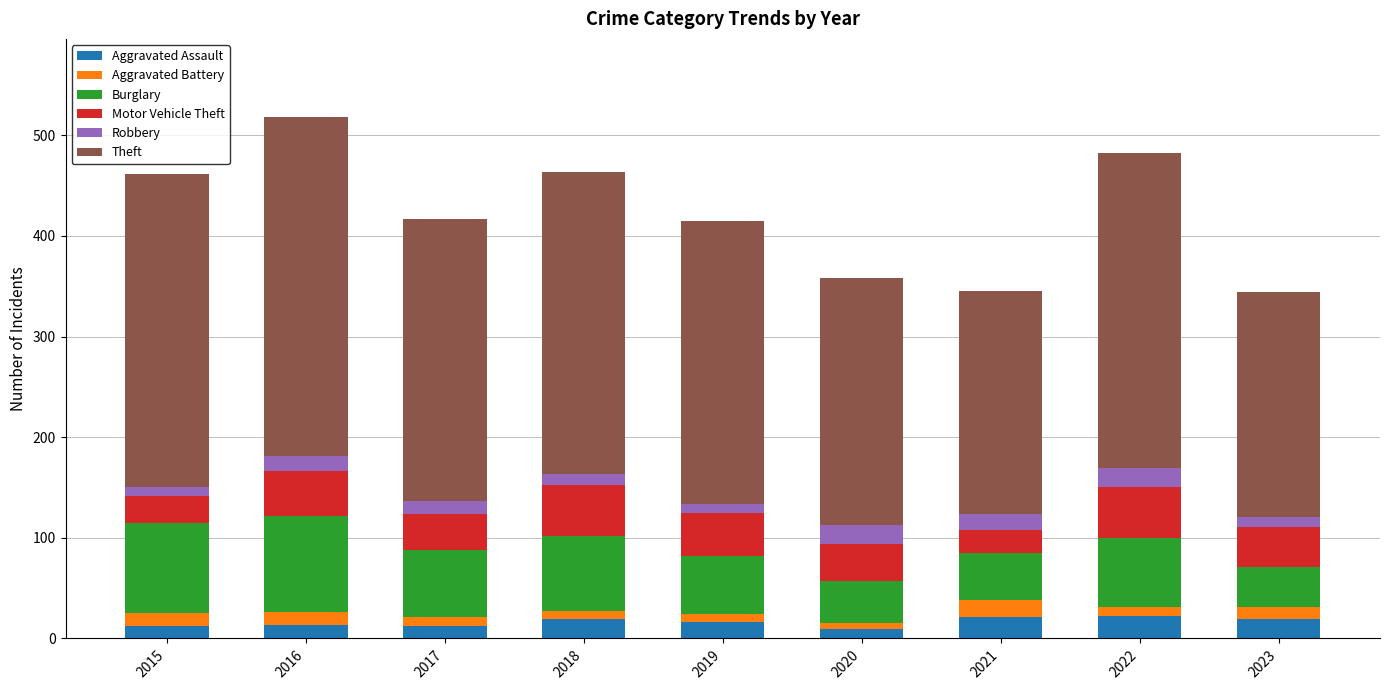

What is the total value across all series at 2016?

518